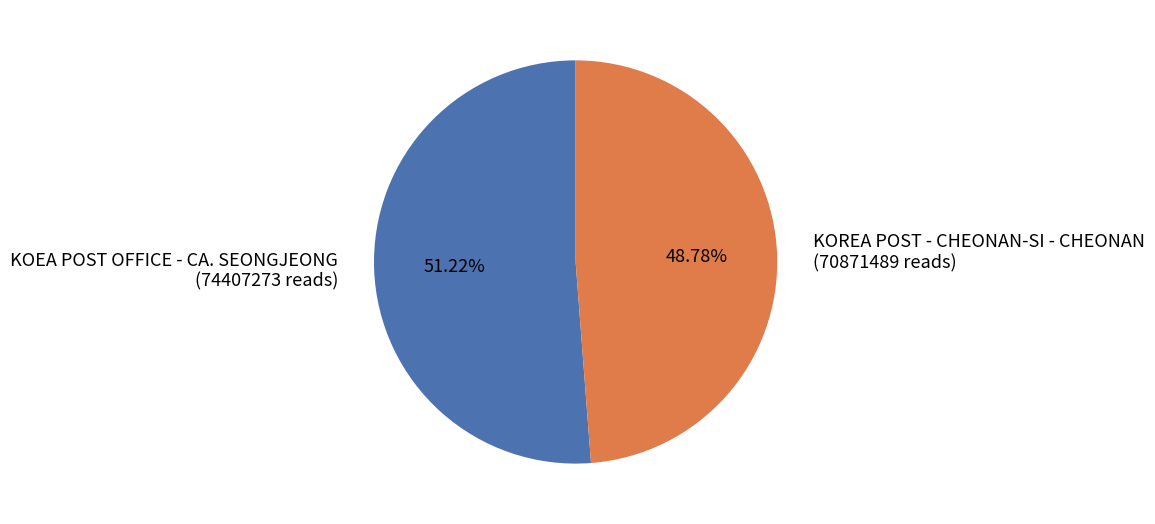

To the nearest percent, what percentage of the pie is KOEA POST OFFICE - CA. SEONGJEONG?

51%